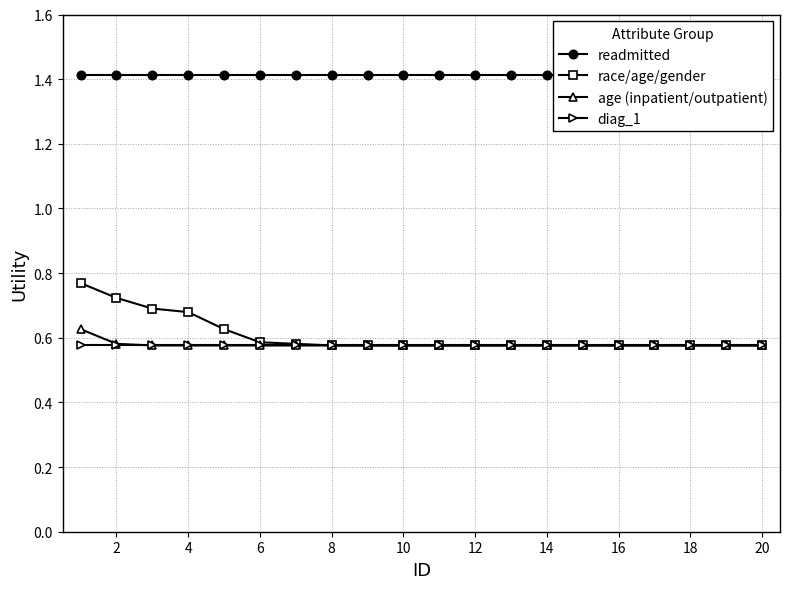

Is it true that age (inpatient/outpatient) equals 1.0 at 10?

False